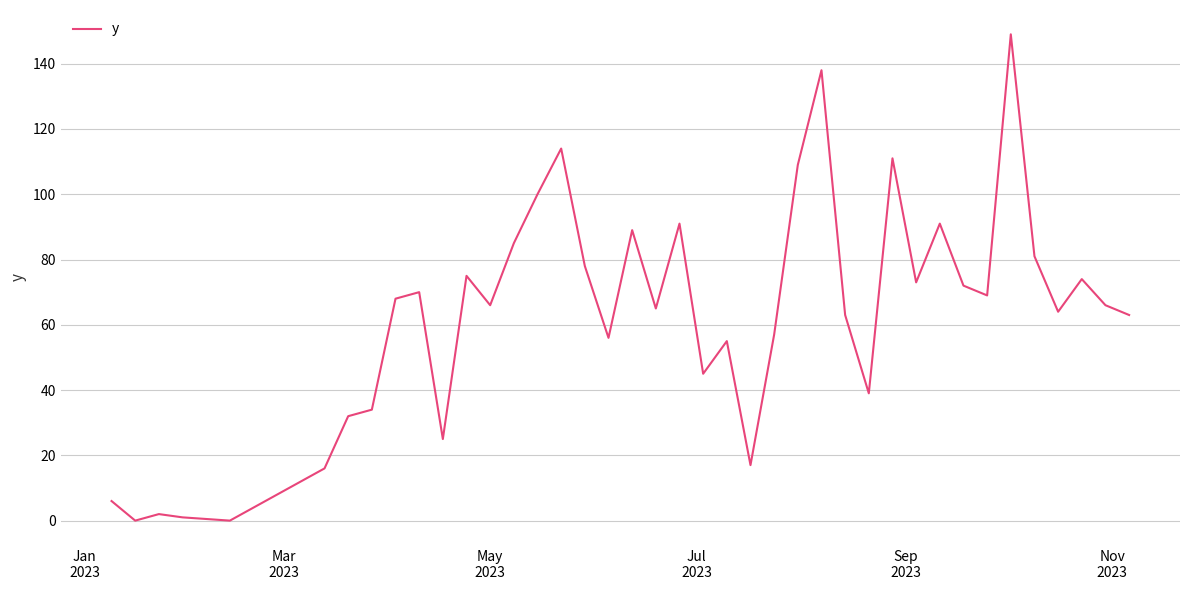

What is the difference between the maximum and minimum values?

149